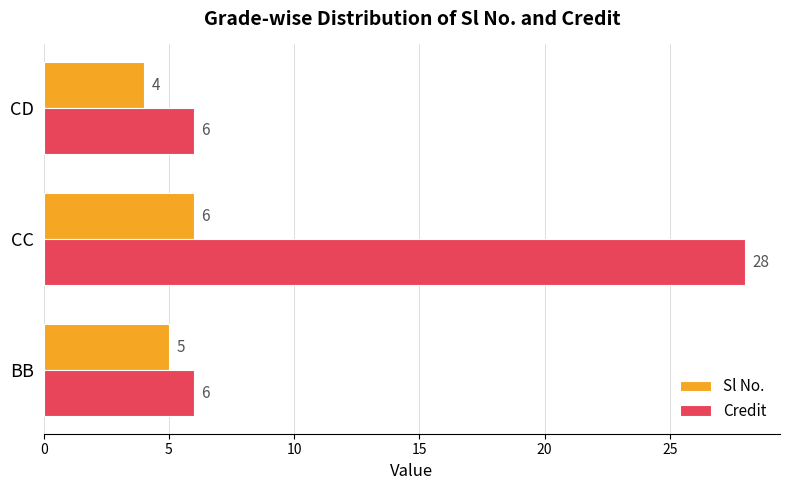

How many Sl No. values are between 4 and 6?

3